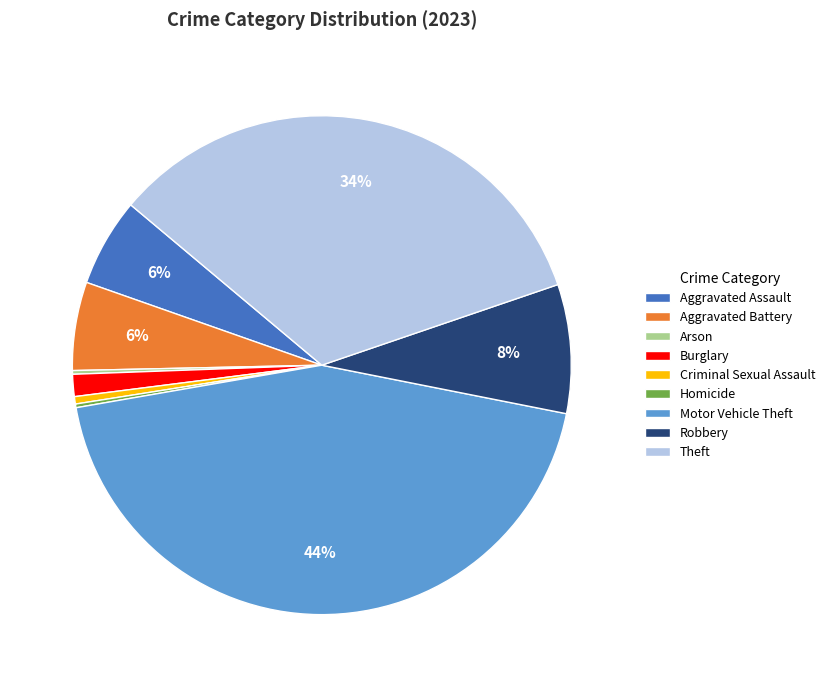

What is the largest slice in the pie chart?

Motor Vehicle Theft